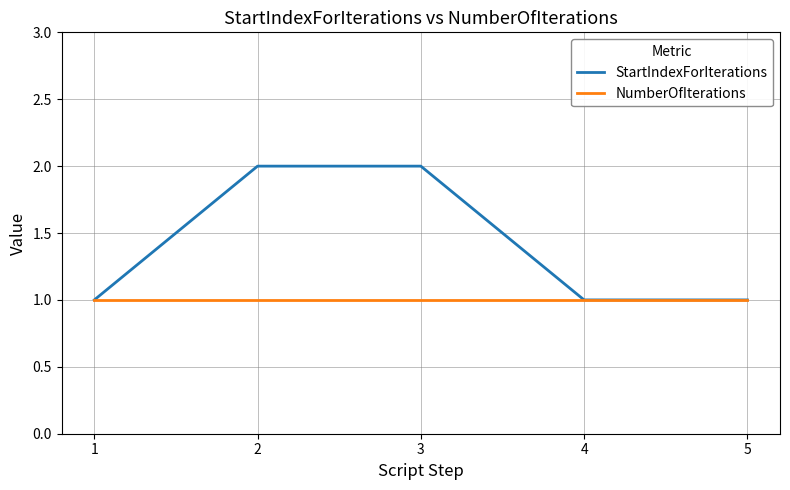

What are all the series names shown in the legend?

StartIndexForIterations, NumberOfIterations